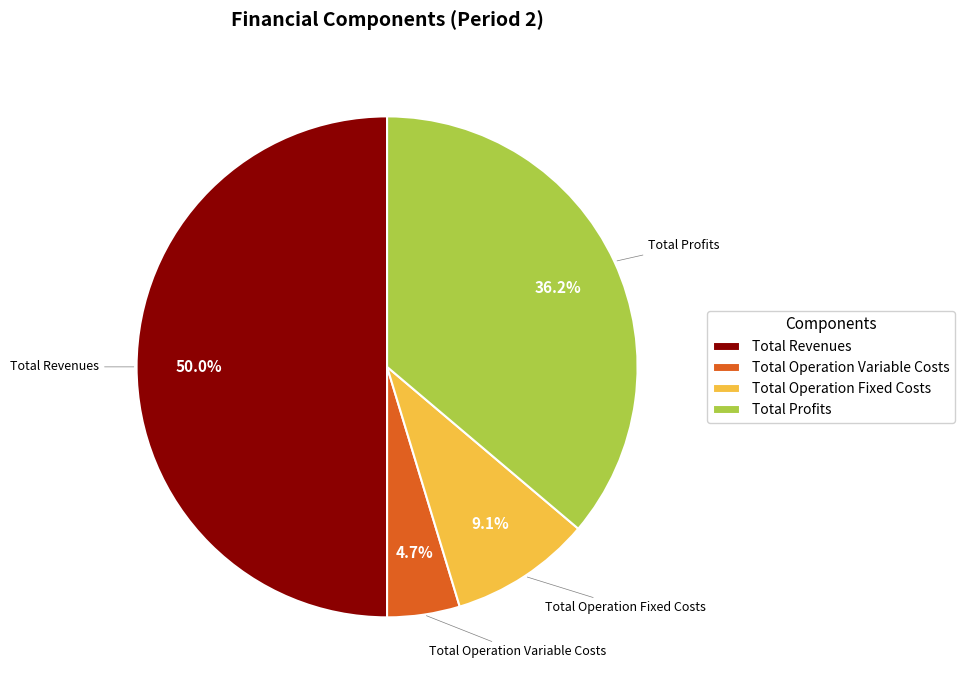

What percentage is the Total Operation Fixed Costs slice, to the nearest percent?

9%